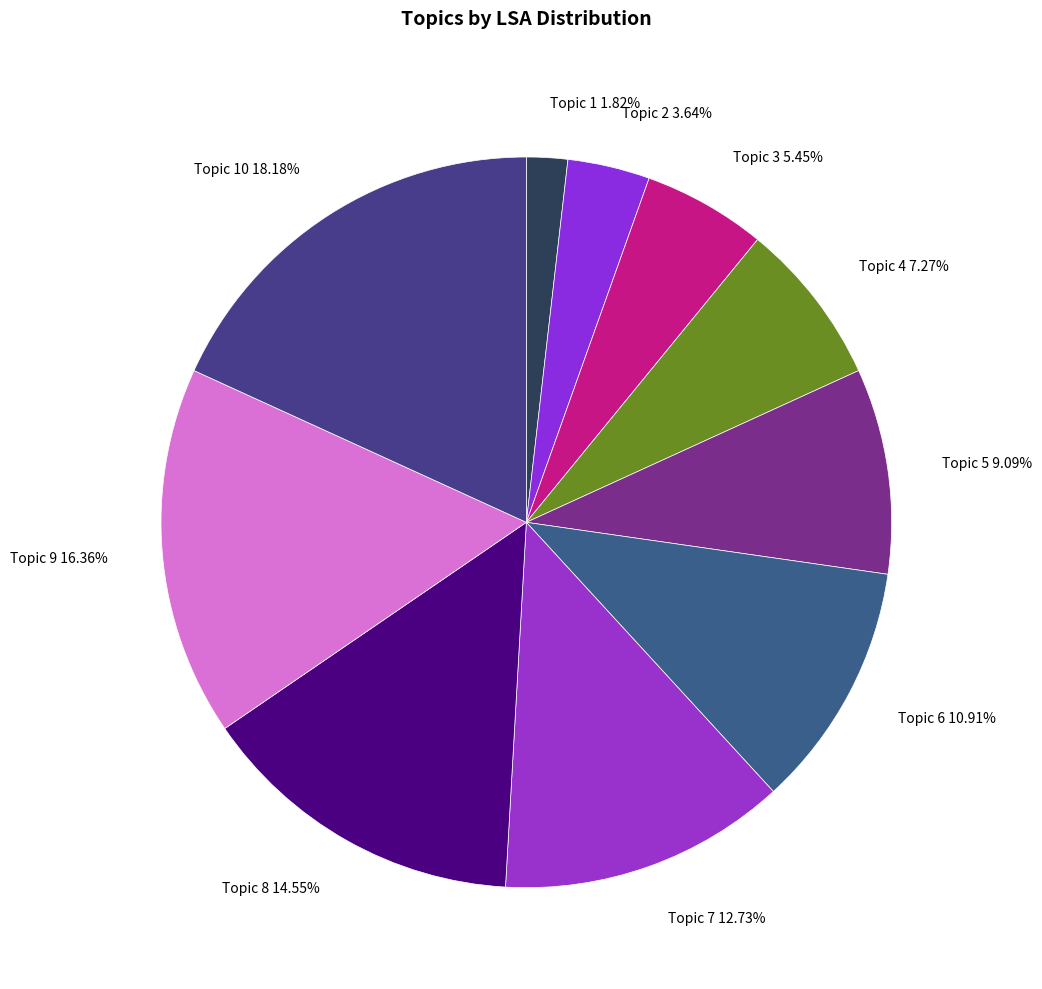

How many segments does this pie chart have?

10